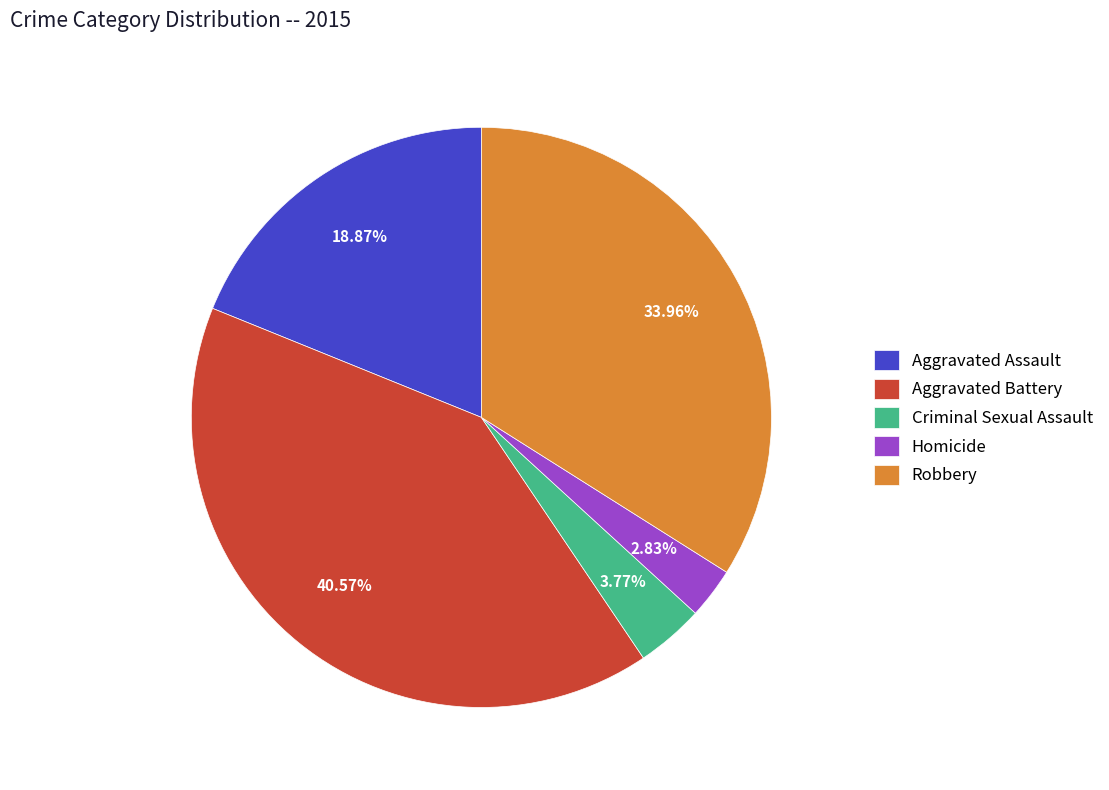

Does any single category account for the majority?

No